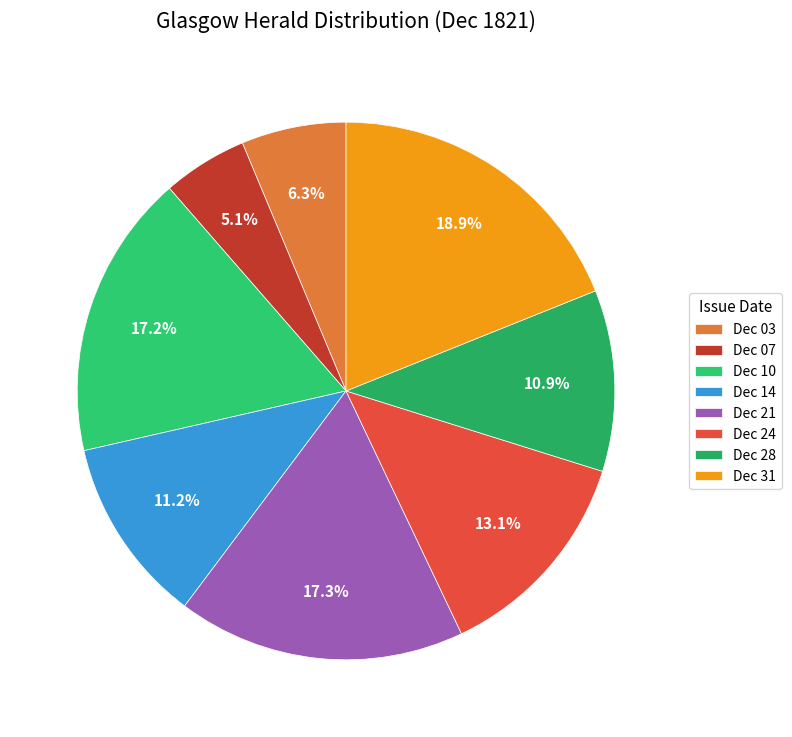

How many slices are in this pie chart?

8